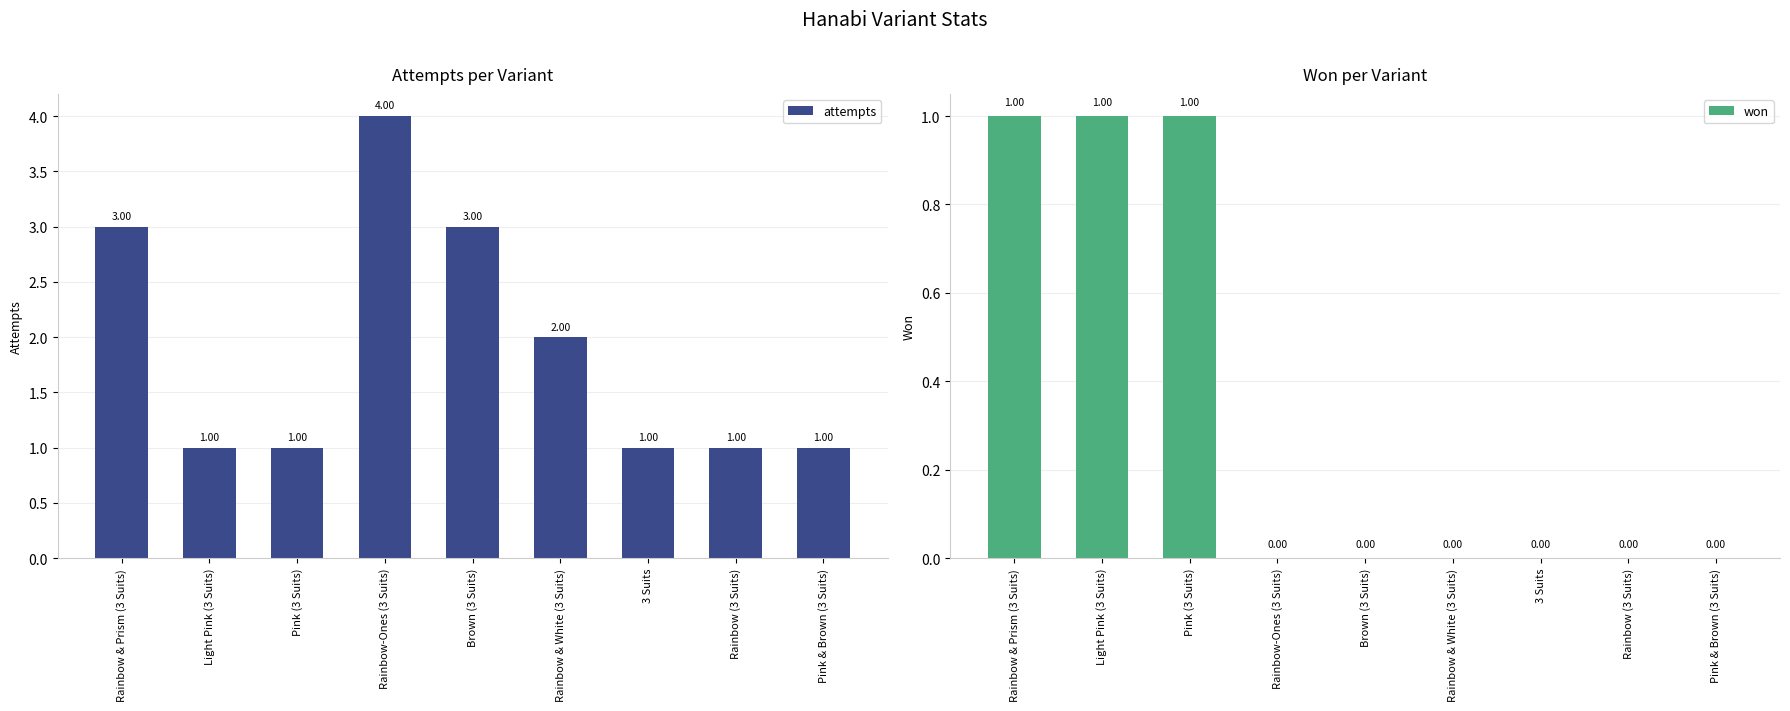

Which category has the lowest value in the attempts series?

Light Pink (3 Suits)